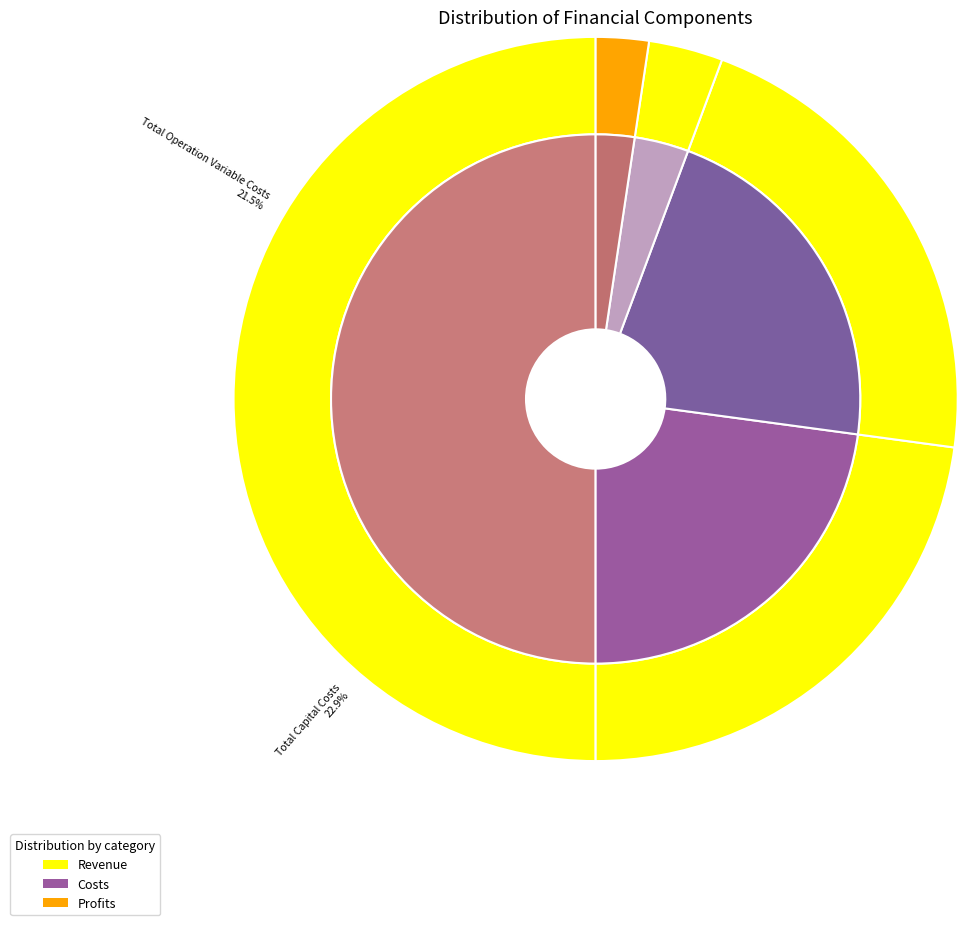

Combined, do Total Operation Fixed Costs and Total Operation Variable Costs account for over 50%?

No